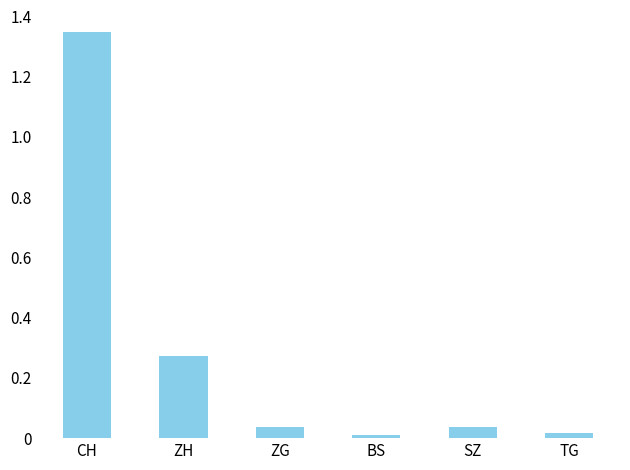

What is the difference between the values at CH and BS?

1.3